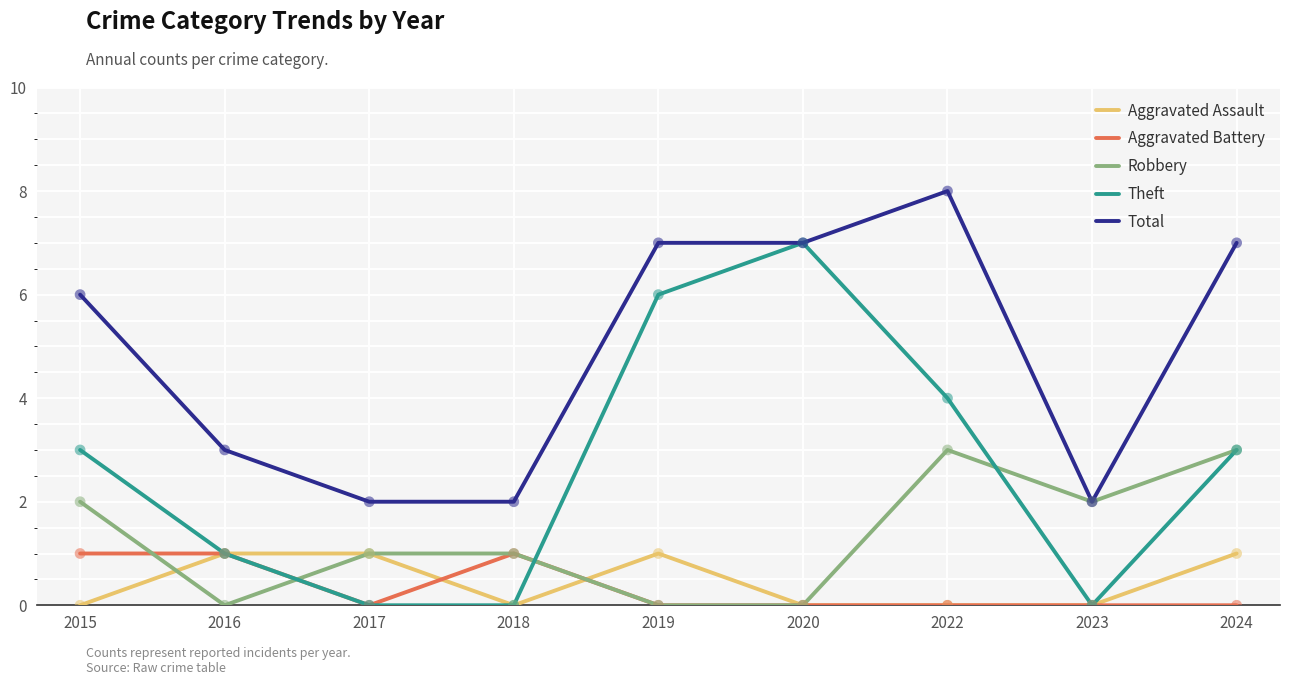

Which series has the largest total across all categories?

Total